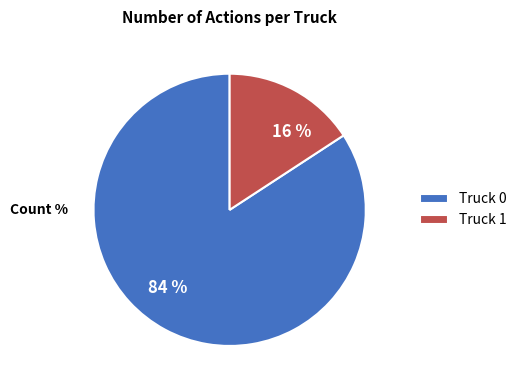

Is Truck 1 the majority of the pie?

No